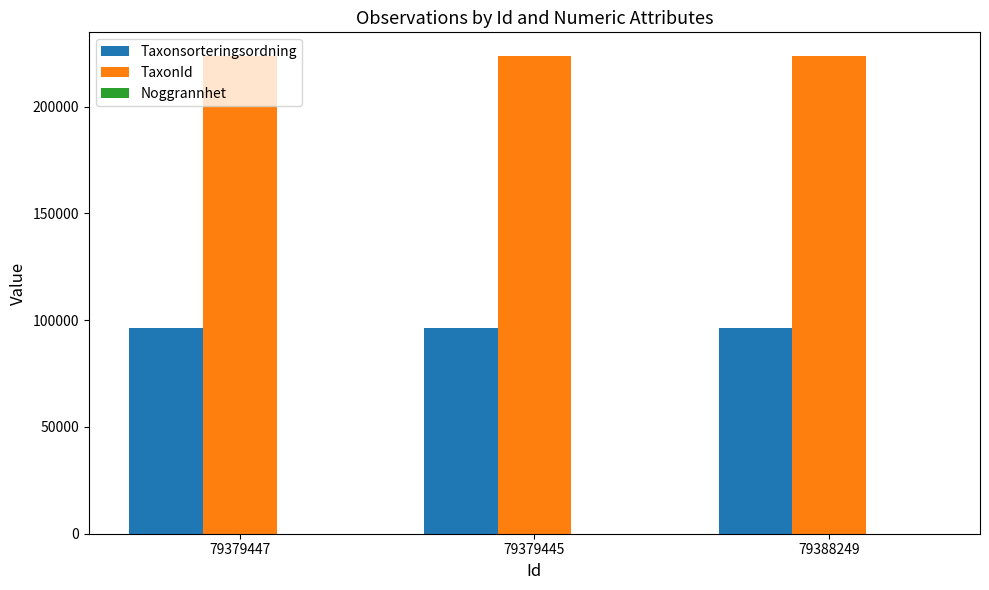

How many groups of bars are there?

3